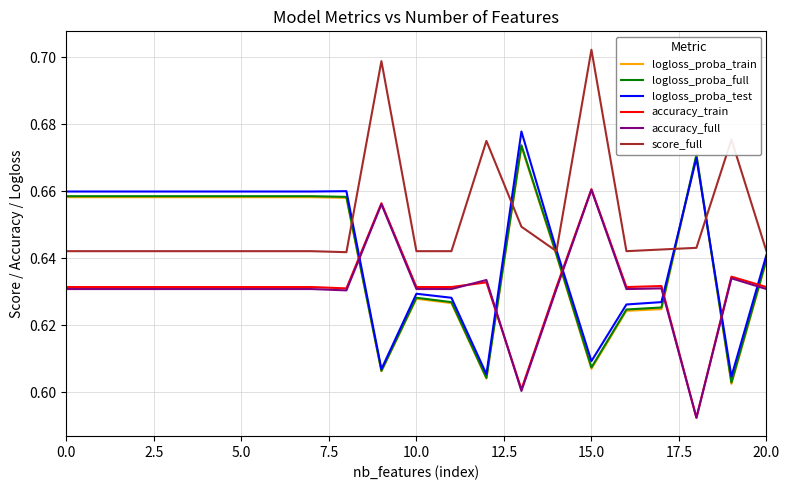

Which series has the widest spread of values?

logloss_proba_test